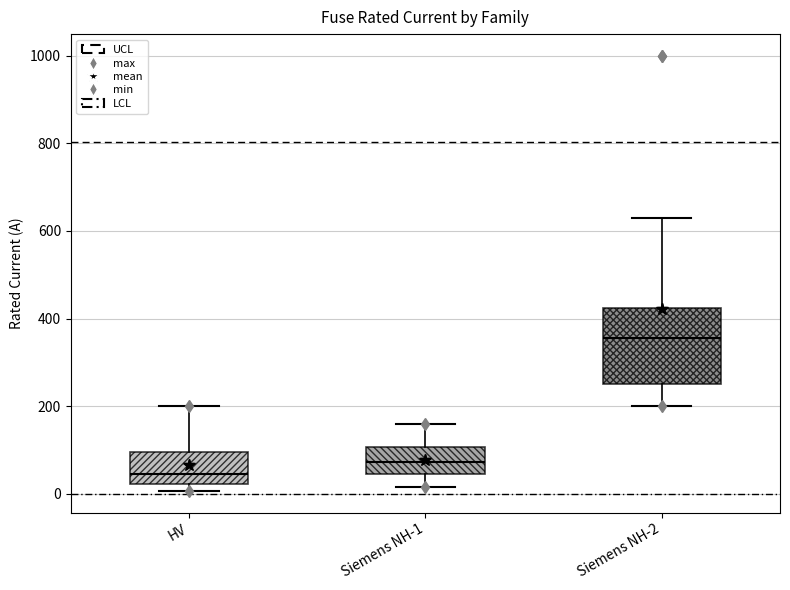

Reading left to right, transcribe this box plot: for each box, give where its median line is, the range the box spans, and where its two whiskers end, as read against the y-axis. The values are not printed on the chart, so give them approximately, as read against the axis.

HV: median 40, box 20 to 100, whiskers 0 to 200
Siemens NH-1: median 80, box 40 to 100, whiskers 20 to 160
Siemens NH-2: median 360, box 260 to 420, whiskers 200 to 640